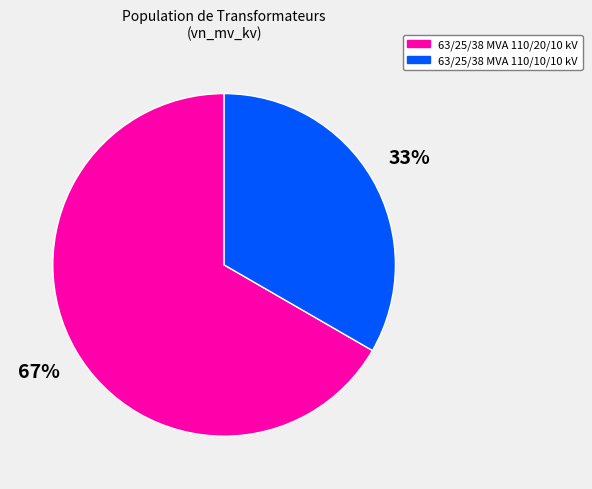

How many slices are in this pie chart?

2